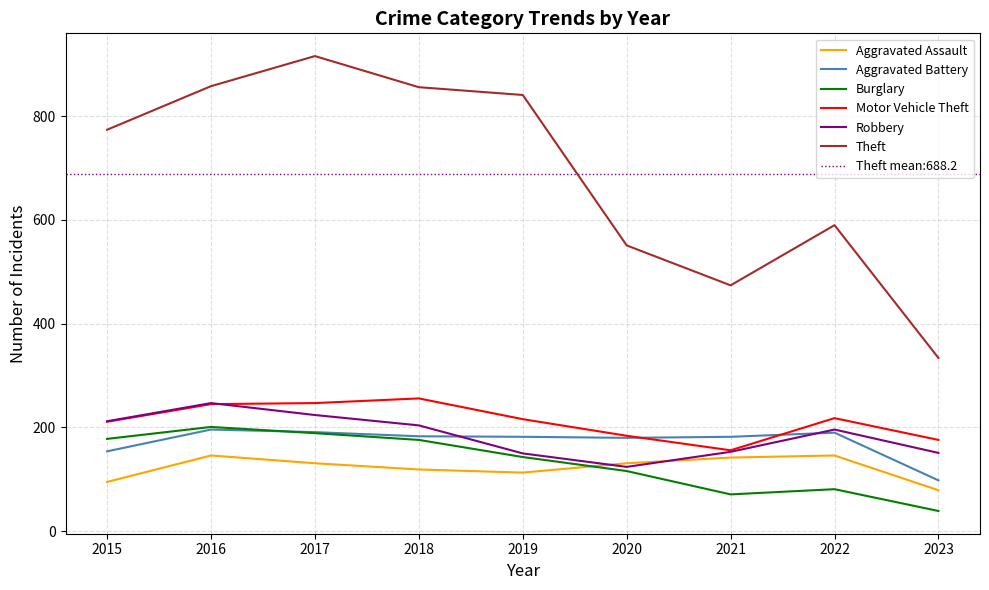

True or false: Burglary and Theft cross at least once.

False